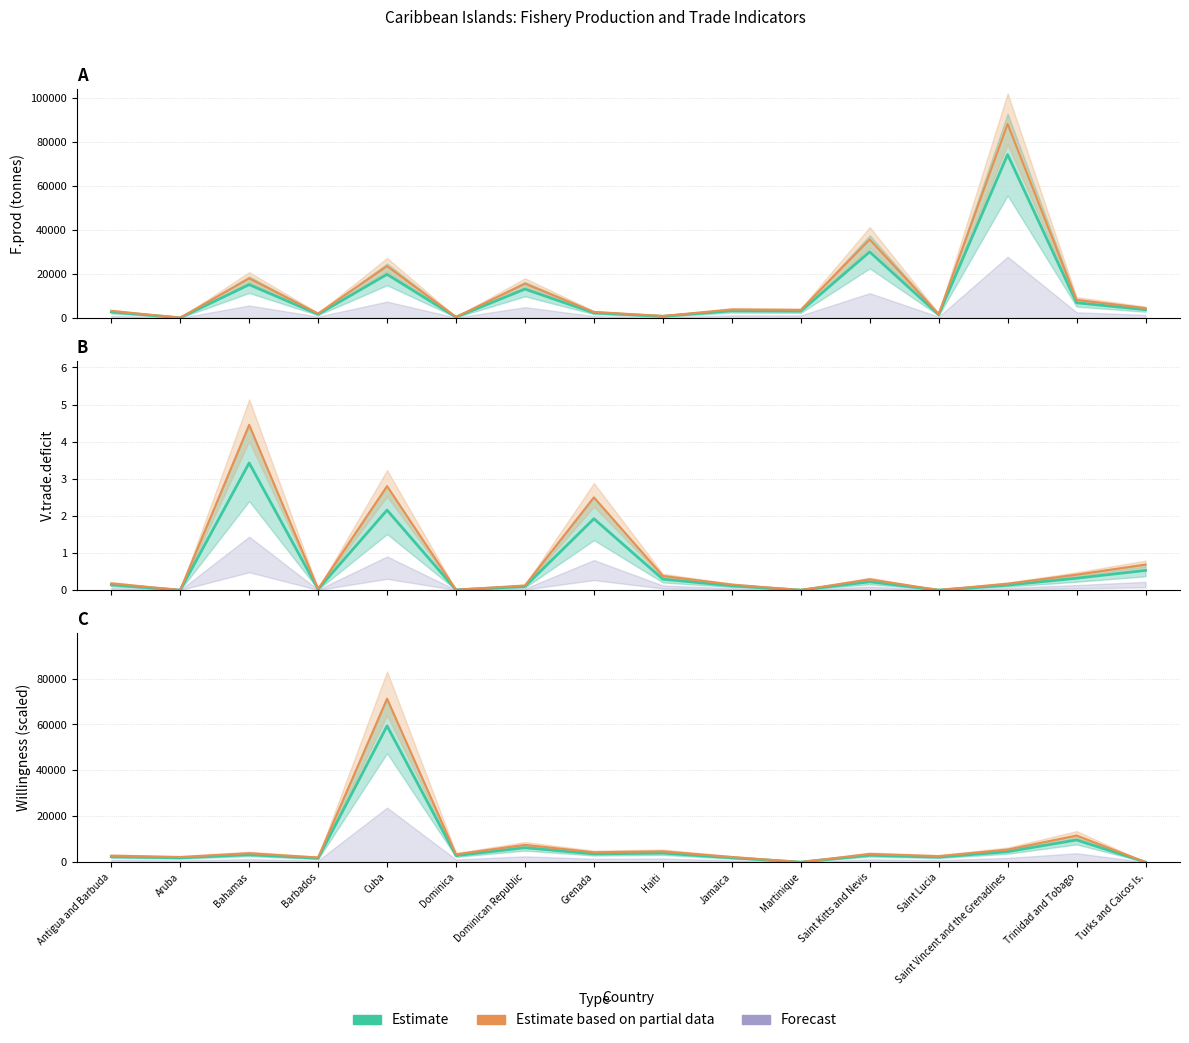

What is the approximate value of Estimate based on partial data at Saint Vincent and the Grenadines?

5454.7